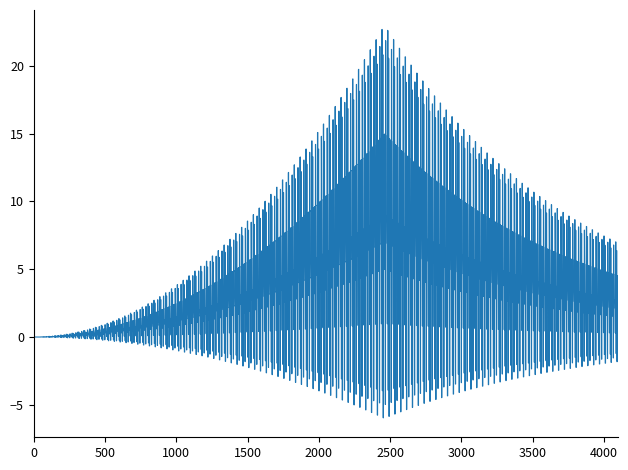

What is the difference between the maximum and minimum values?

28.7